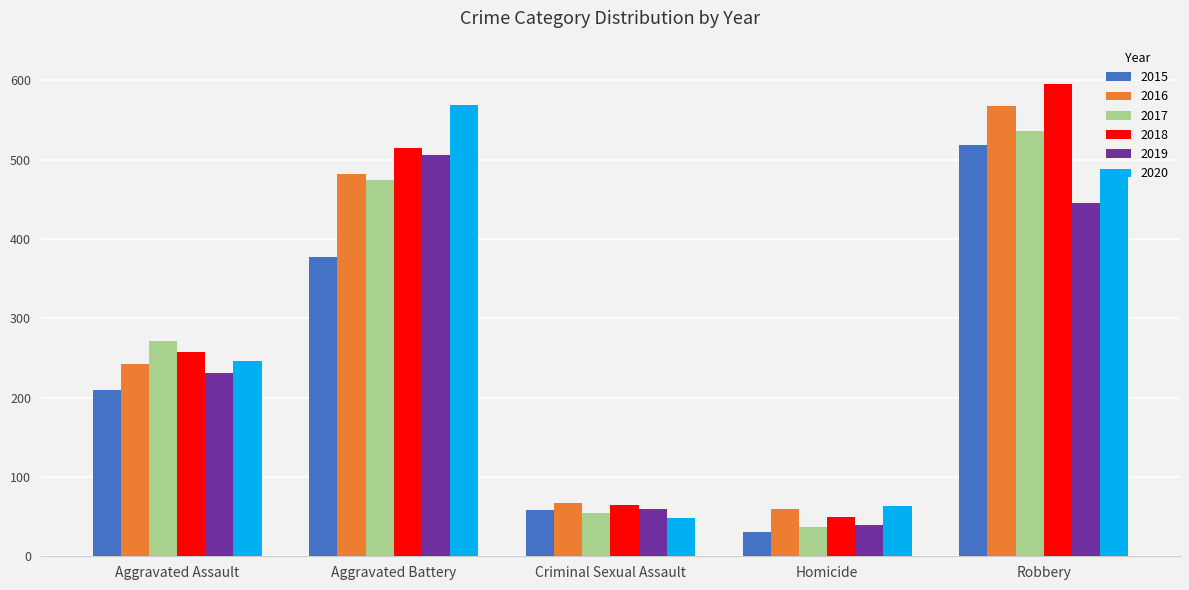

At Aggravated Battery, list the series in order from smallest to largest.

2015, 2017, 2016, 2019, 2018, 2020